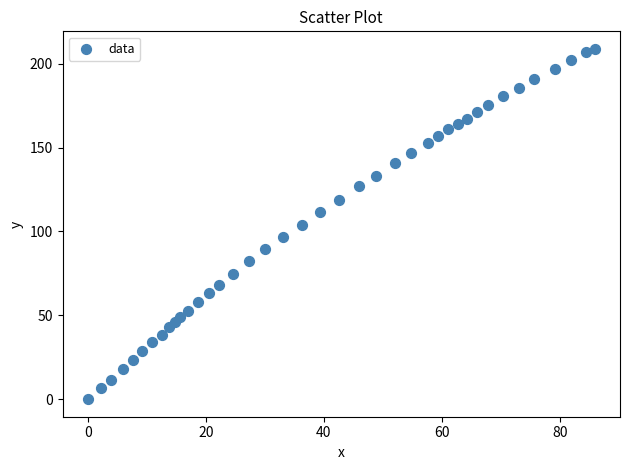

What is the range of X values (max minus min)?

85.9